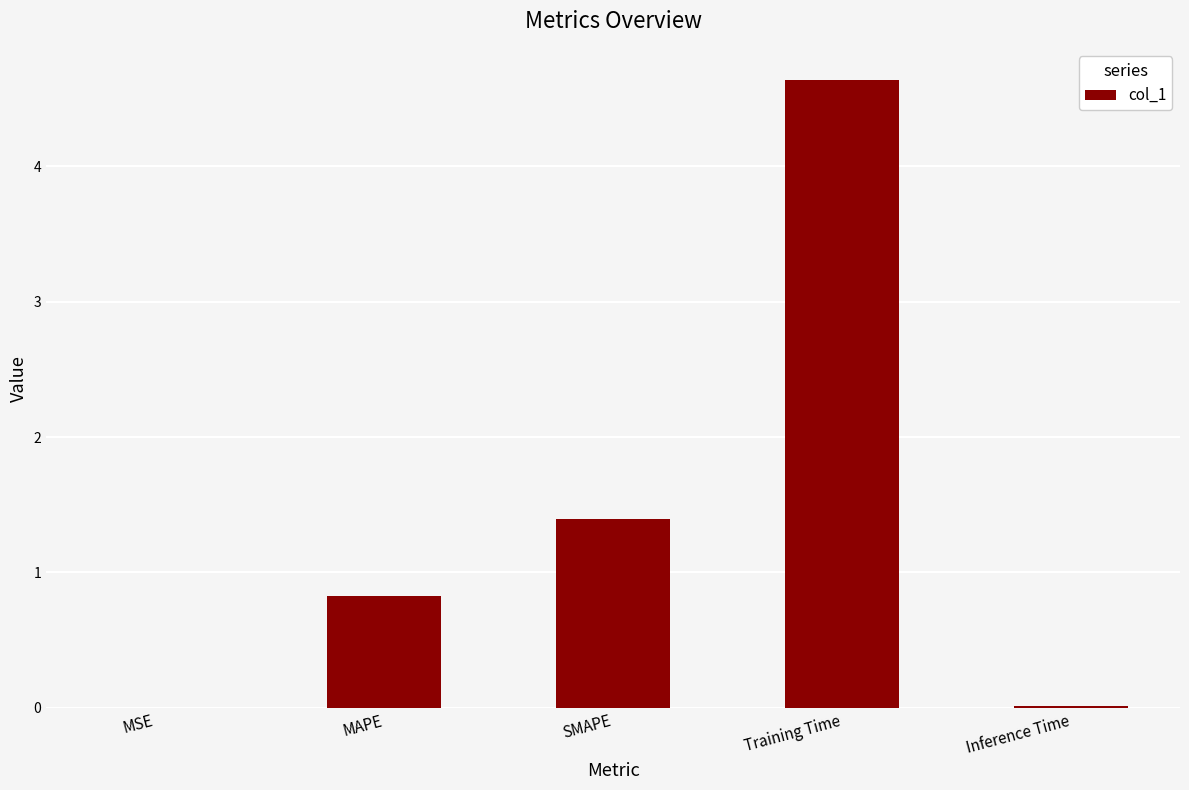

What is the average value?

1.4